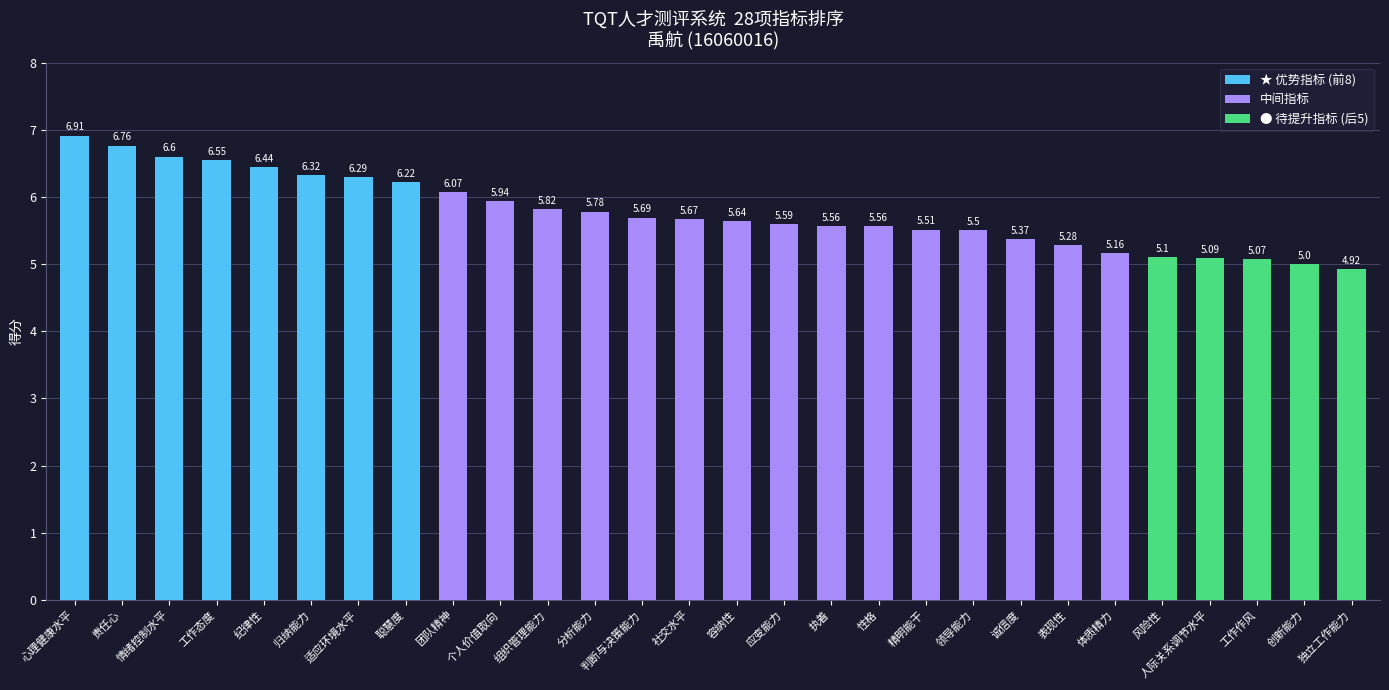

At which label is the value closest to 5?

创新能力